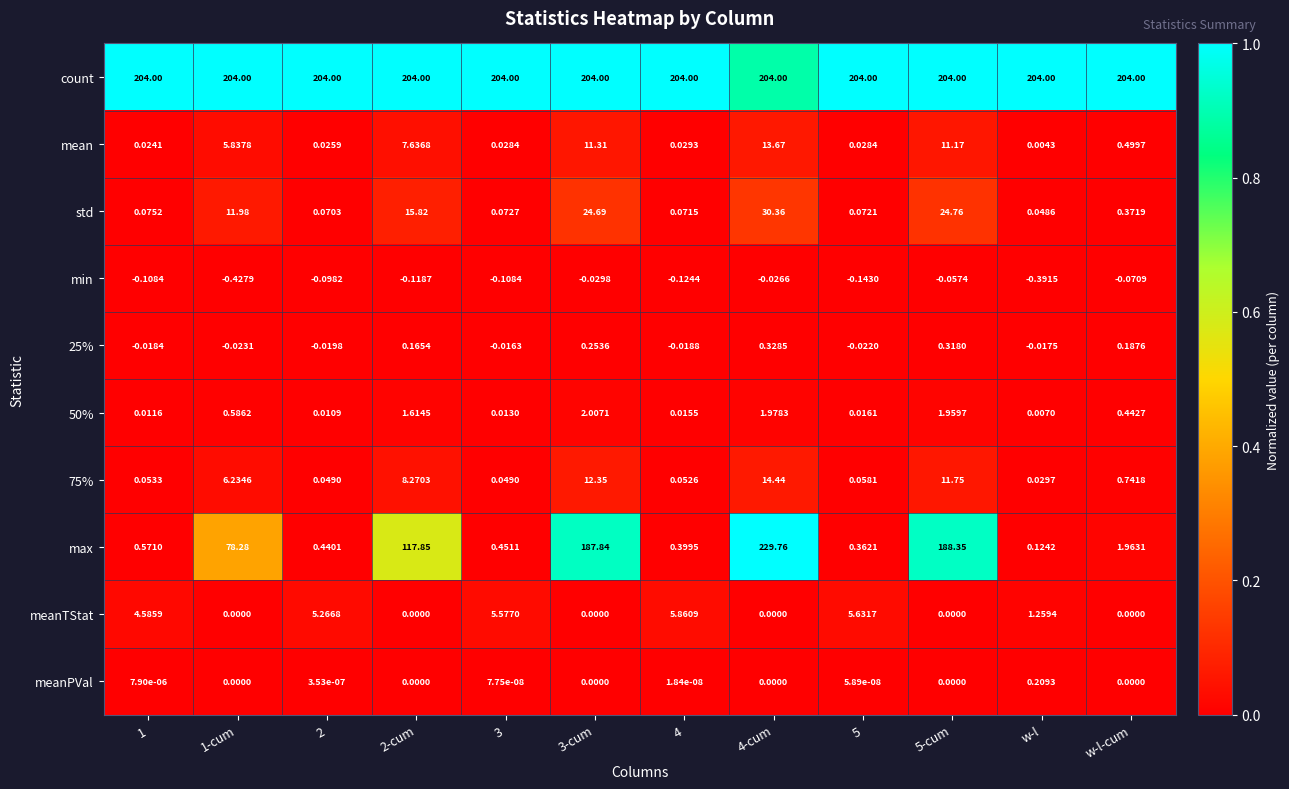

What is the difference between the highest and lowest values at 2-cum?

204.1